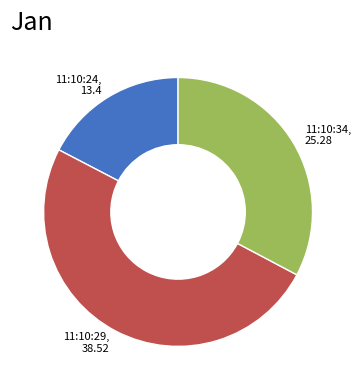

Which category has the biggest portion of the pie?

11:10:29